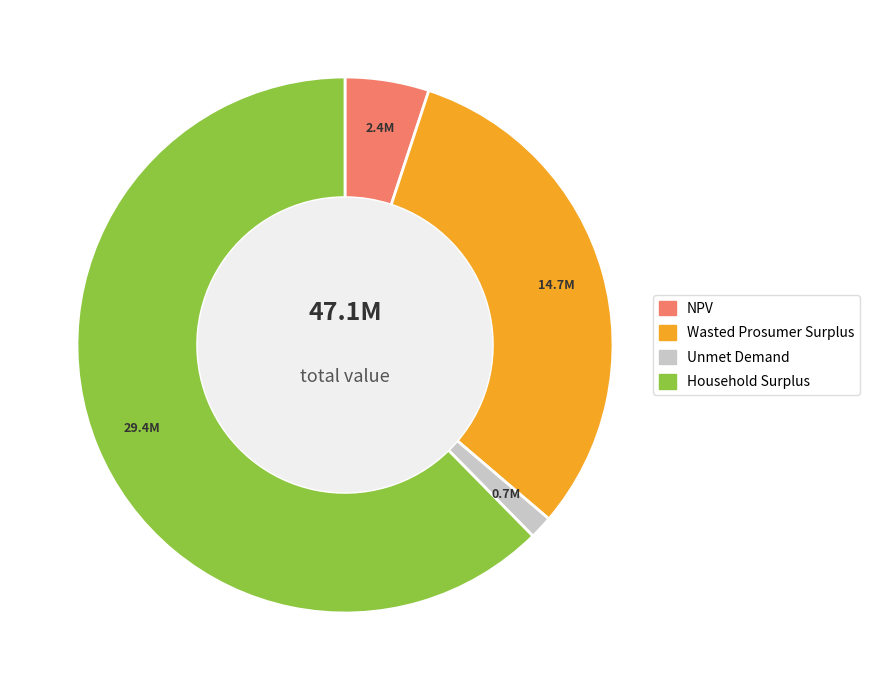

What is the ratio of the value at NPV to the value at Household Surplus?

0.1